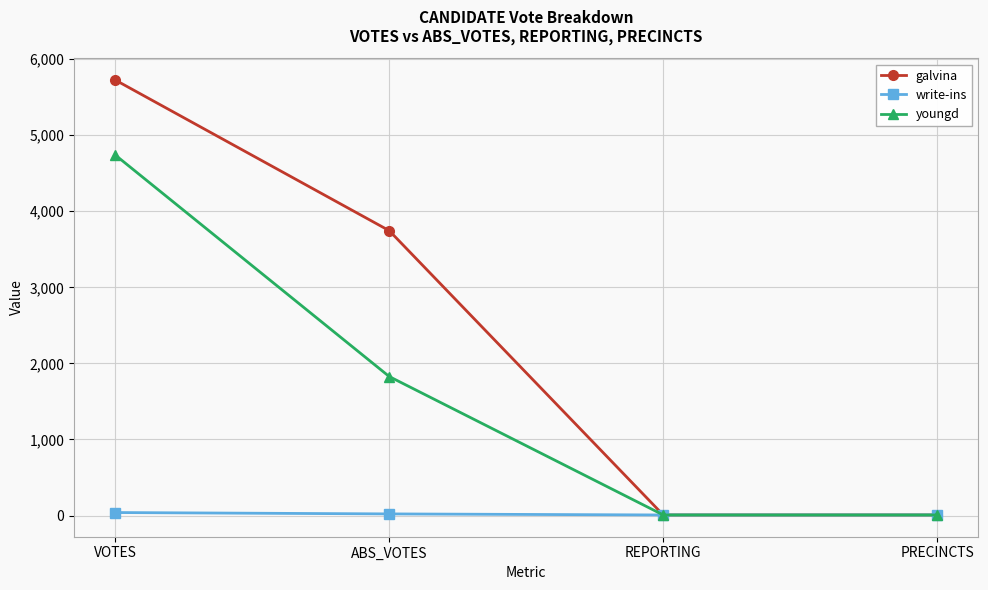

What is the sum of all write-ins values?

74